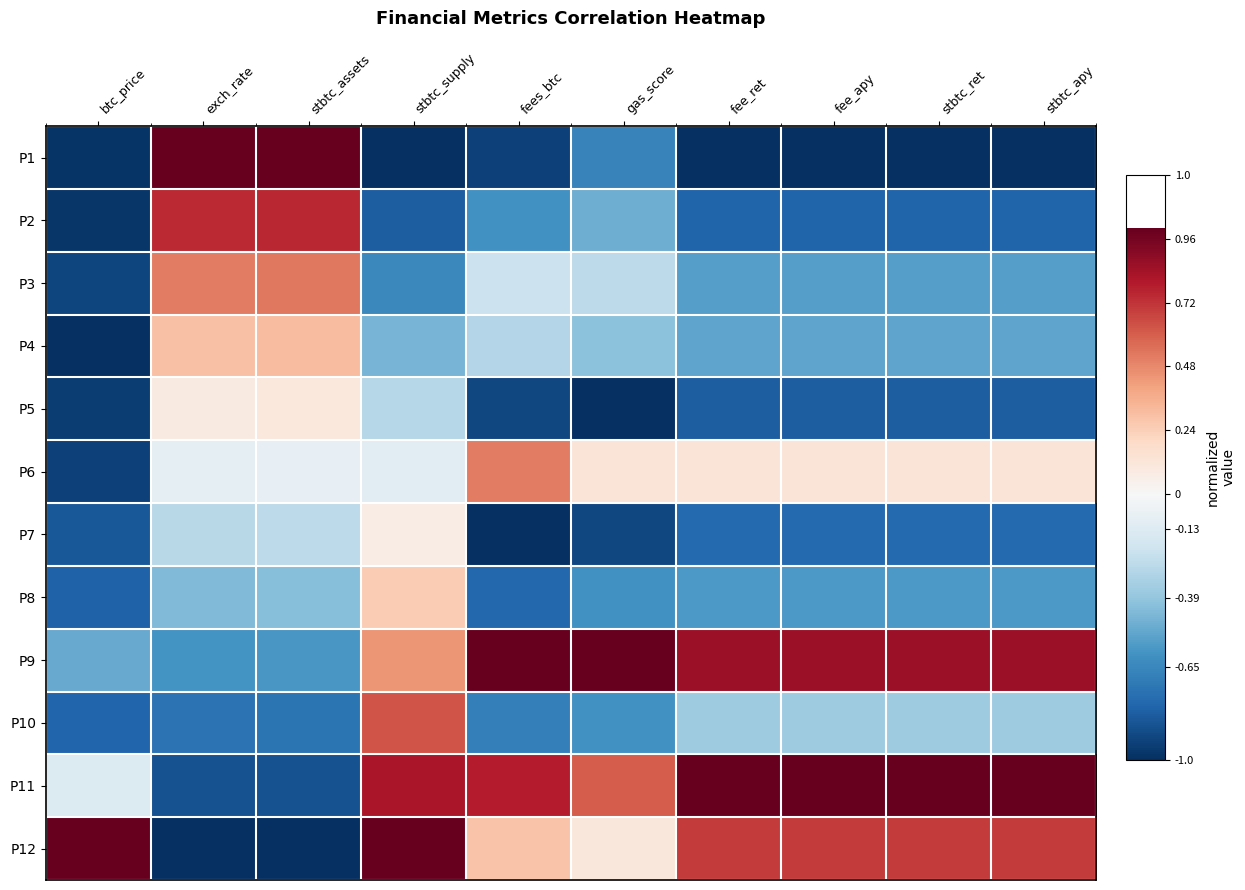

At stbtc_apy, list the series in order from smallest to largest.

P1, P5, P2, P7, P8, P3, P4, P10, P6, P12, P9, P11